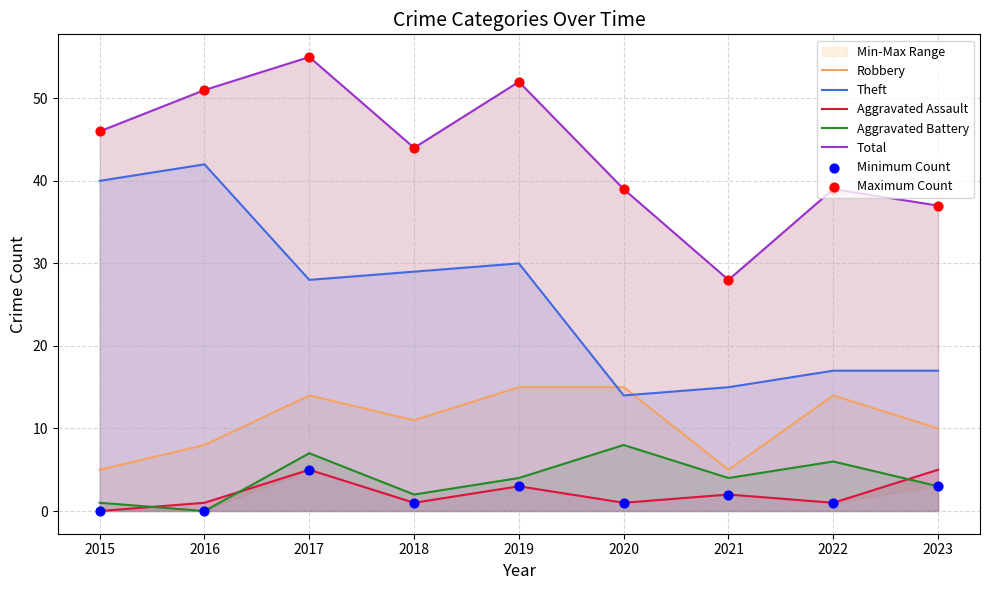

What is the total value across all series at 2018?

87